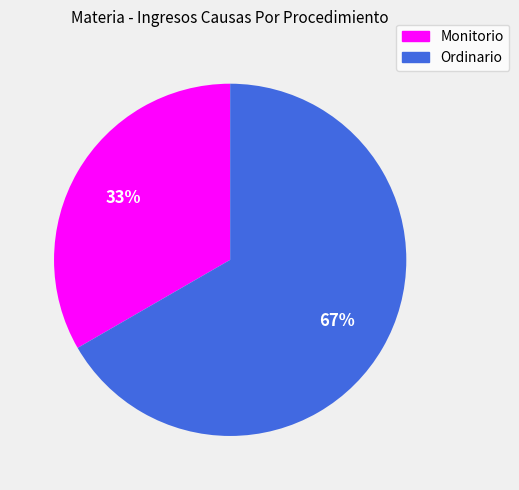

Which category has the smallest portion of the pie?

Monitorio